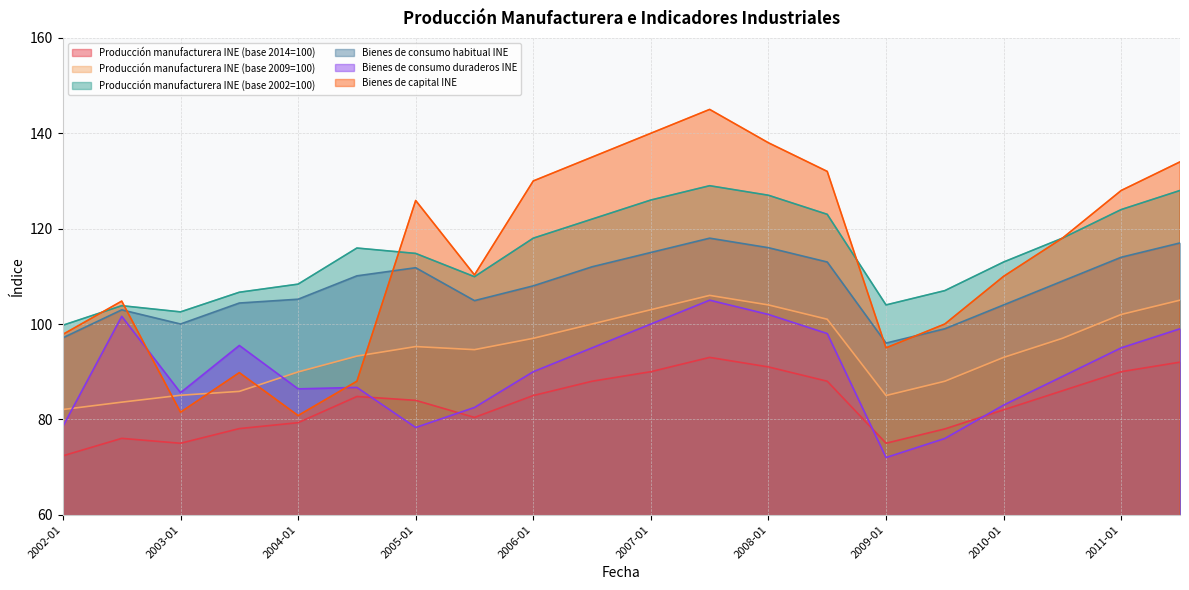

True or false: Bienes de consumo habitual INE has a value of 114.0 at 2011-01.

True